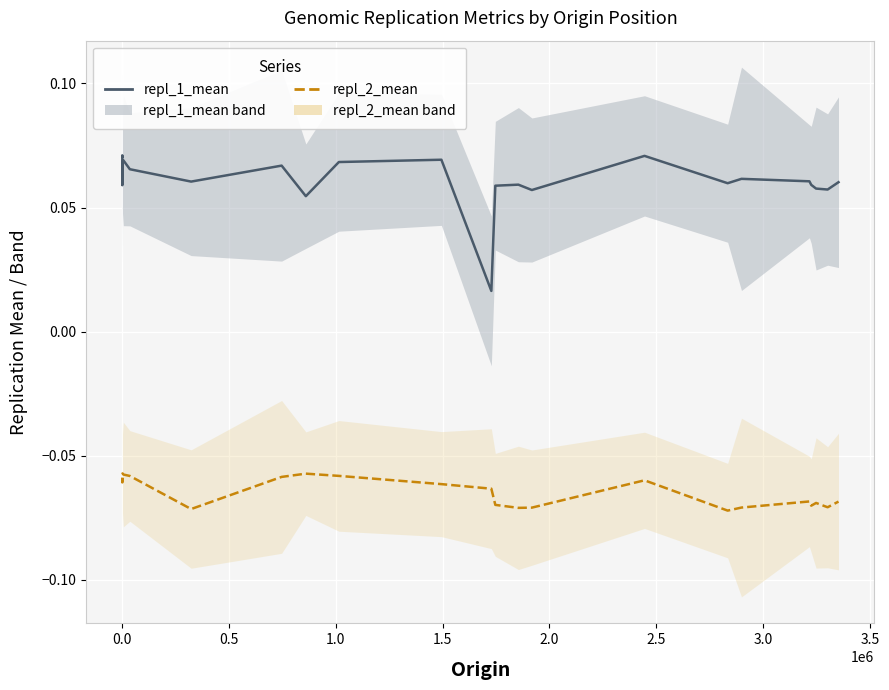

At how many categories does at least one series exceed 0?

25